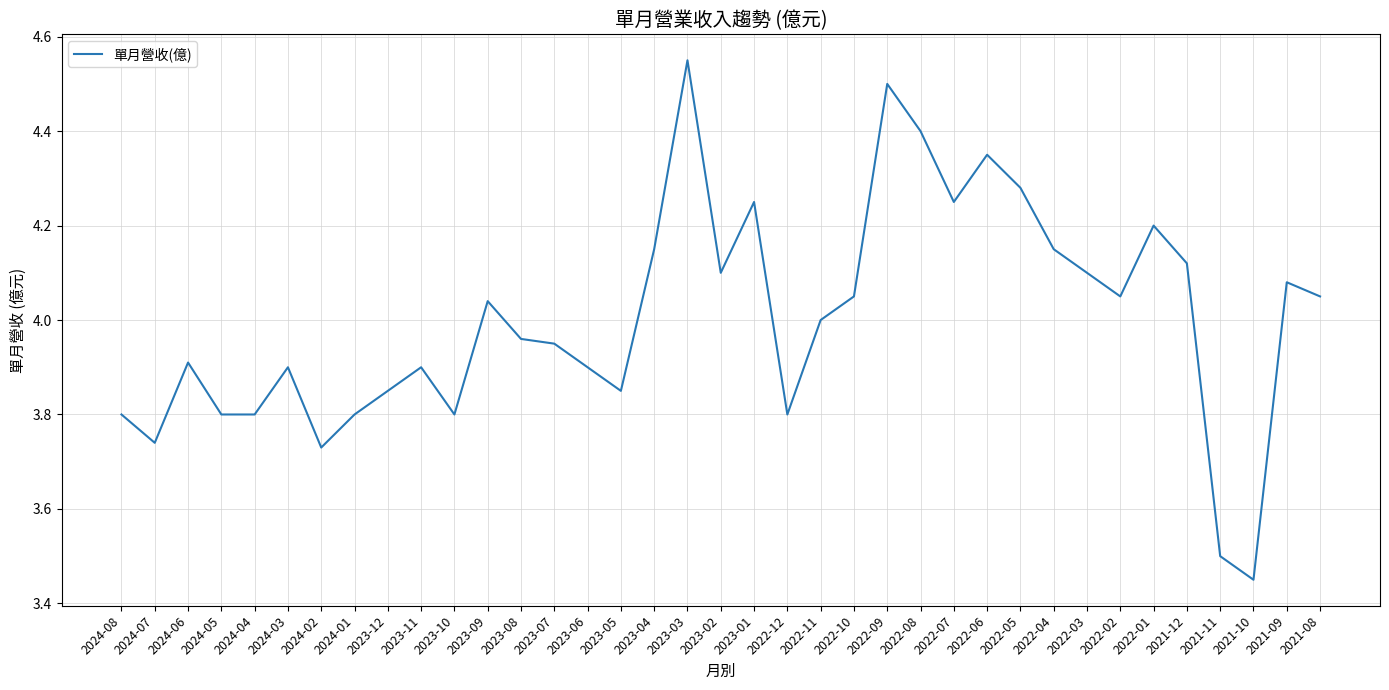

What is the ratio of the value at 2023-02 to the value at 2022-07?

1.0